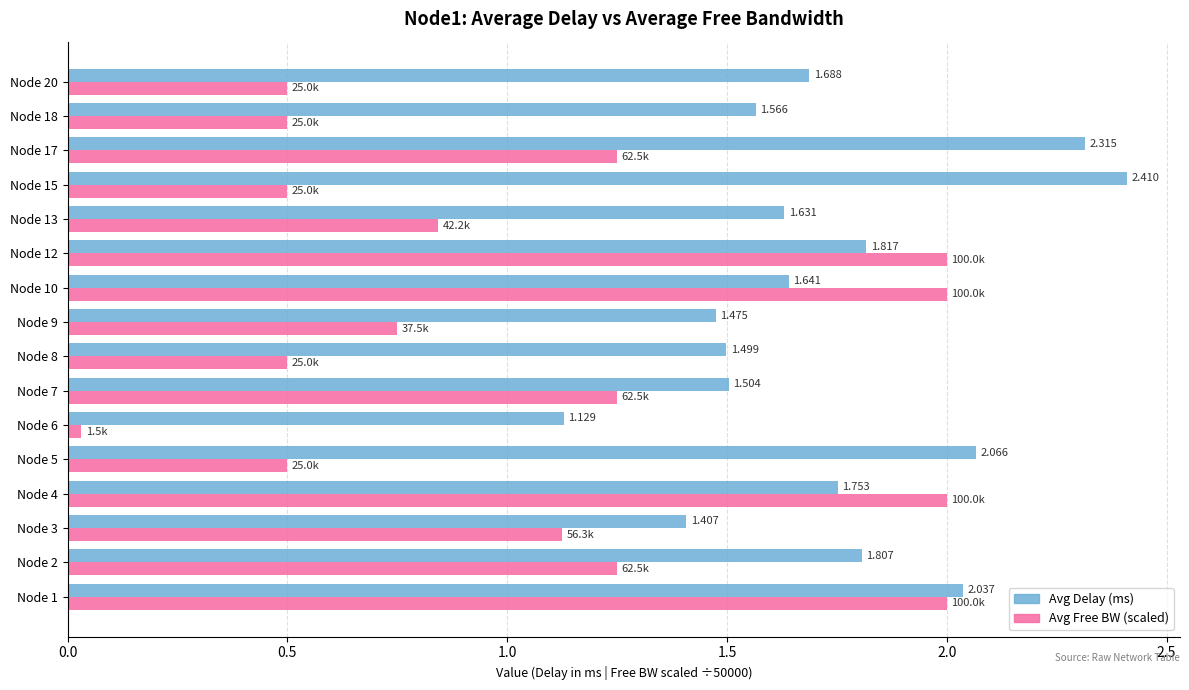

Which series changed the most between Node 8 and Node 15?

Avg Delay (ms)